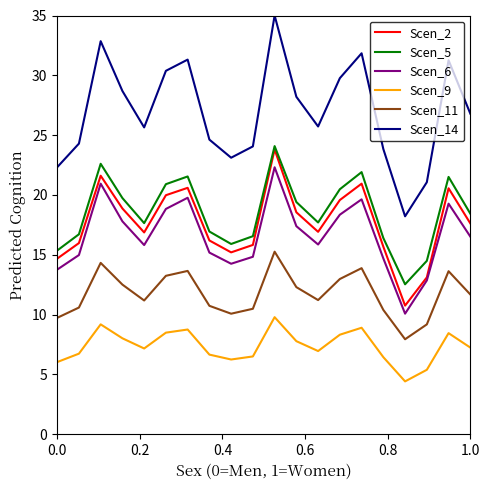

True or false: Scen_11 and Scen_2 intersect in this chart.

False